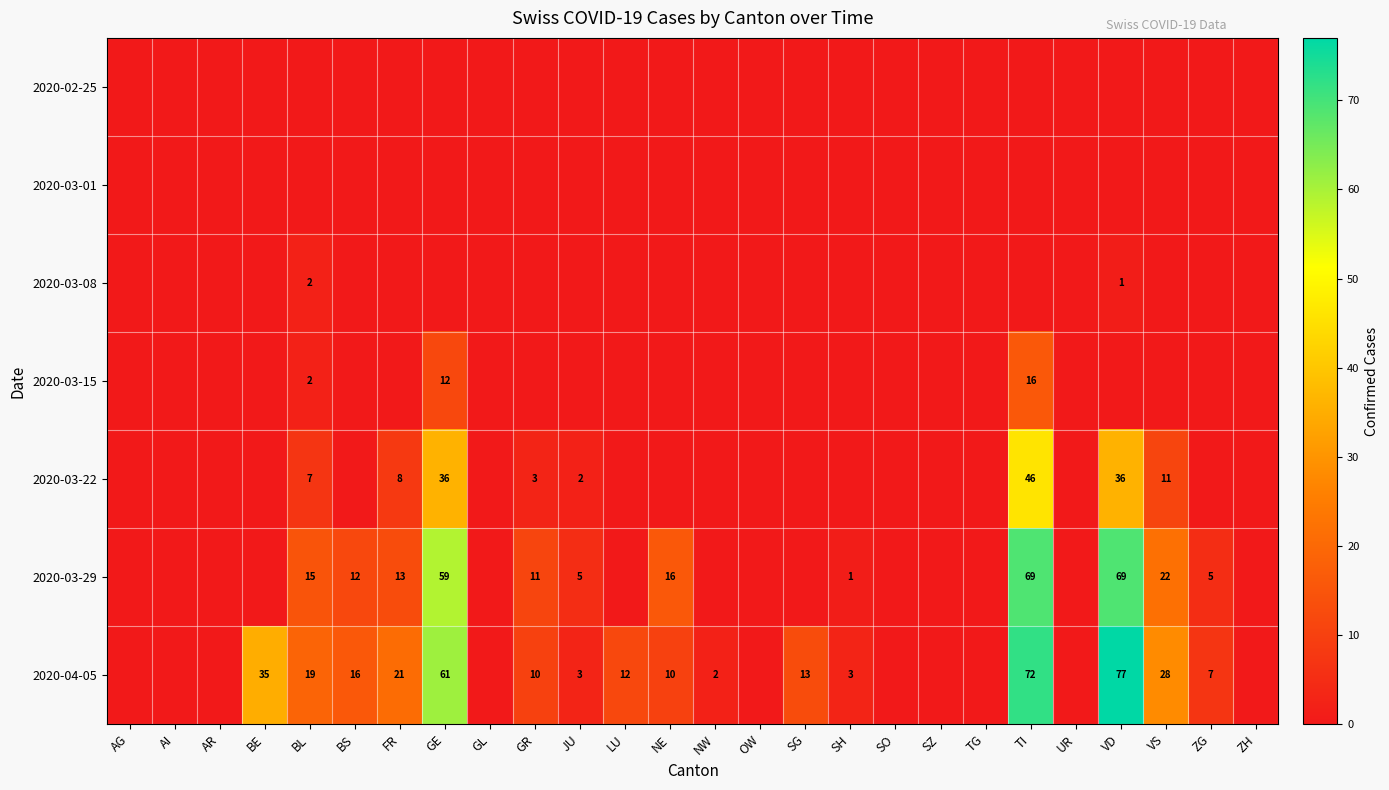

At how many categories does at least one series exceed 51?

3